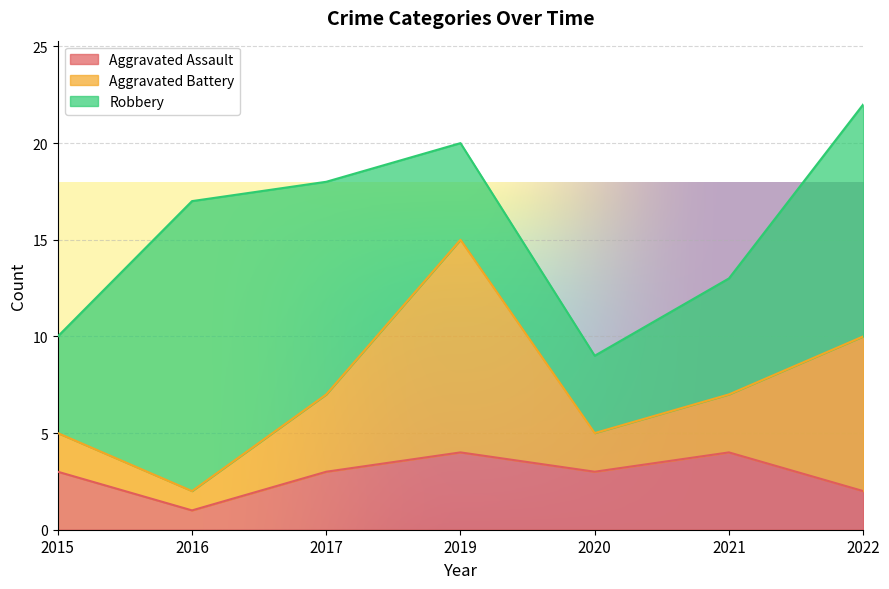

Which category has the lowest value in the Aggravated Assault series?

2016